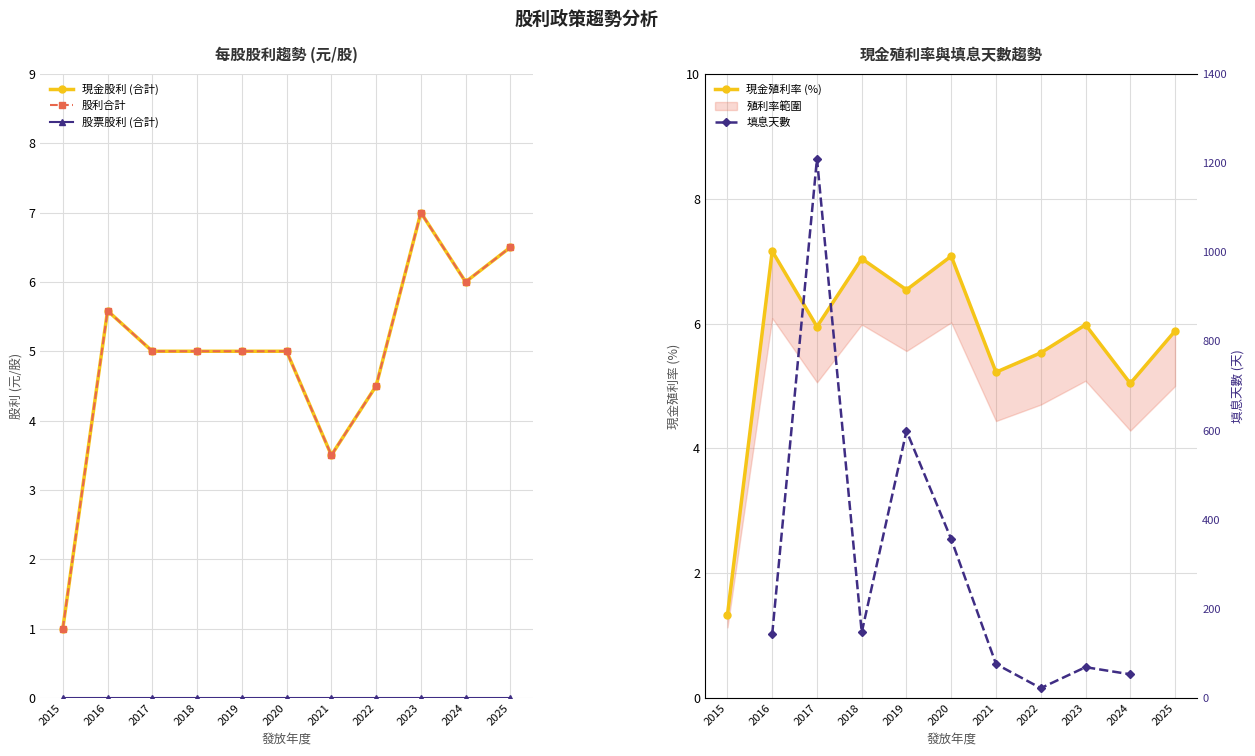

Read the 現金股利 (合計) value at 2021.

3.5